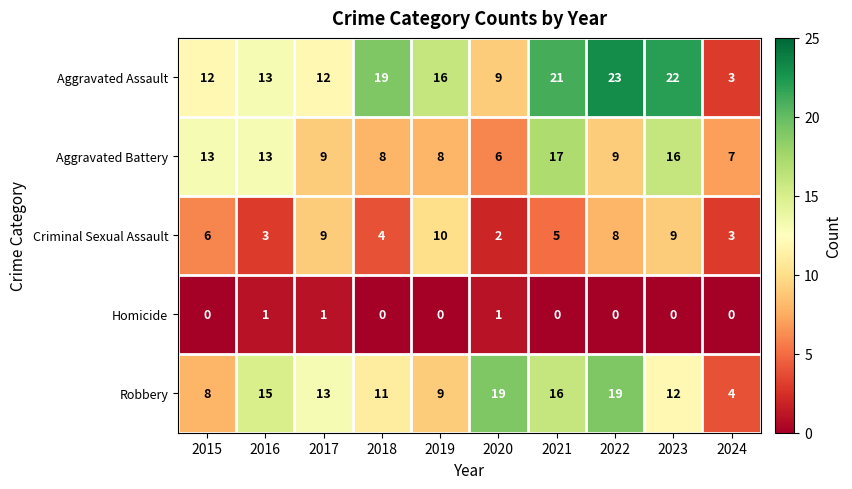

At which category does the chart reach its peak across all series?

2022